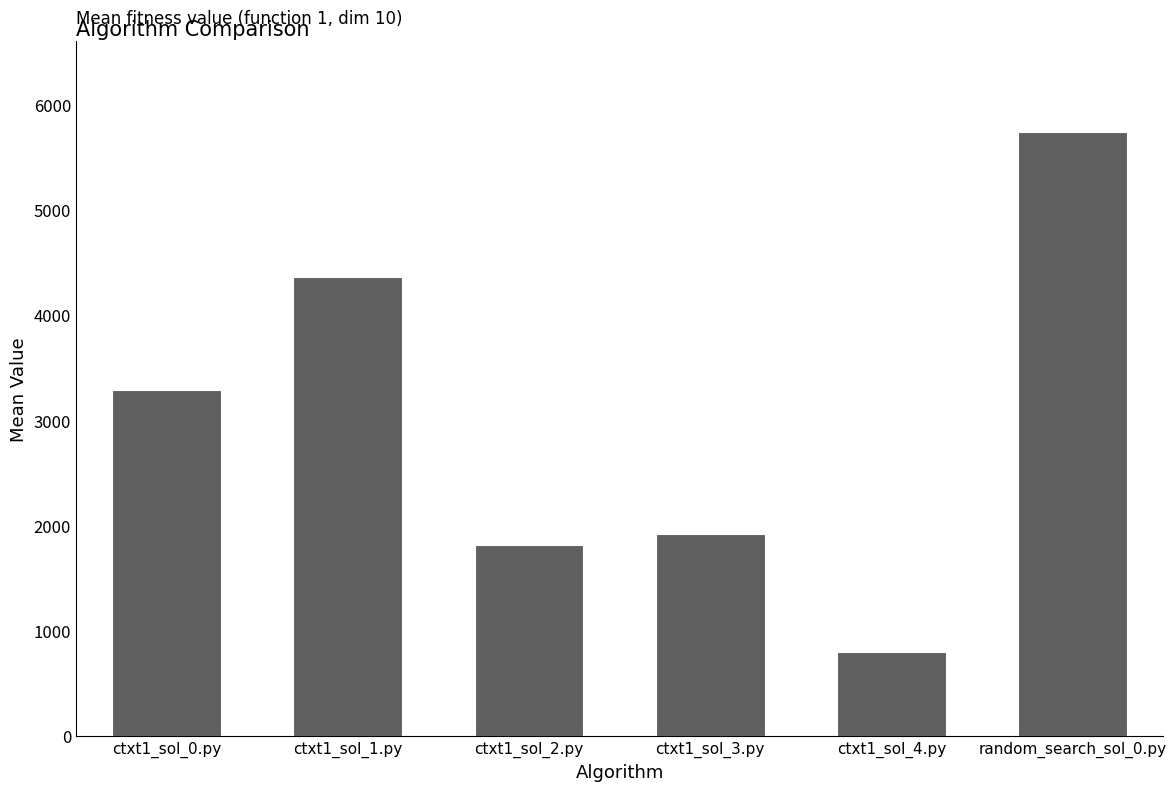

Is it true that the value at ctxt1_sol_4.py is 805.0?

True